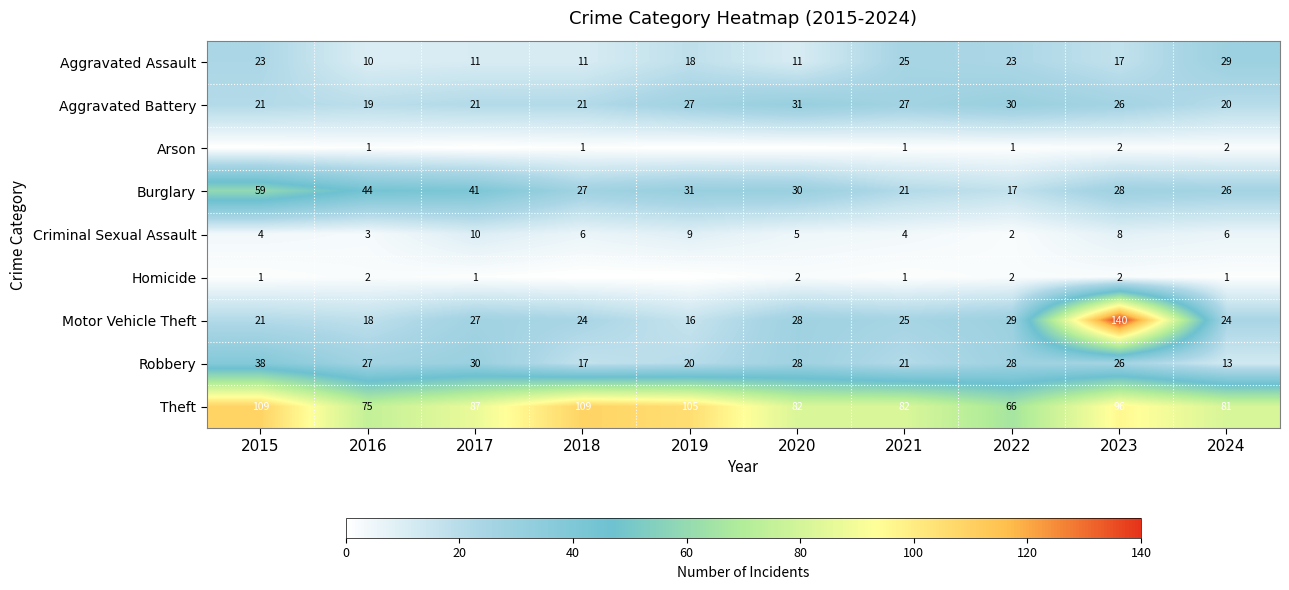

How many data points in Theft are less than 87?

5